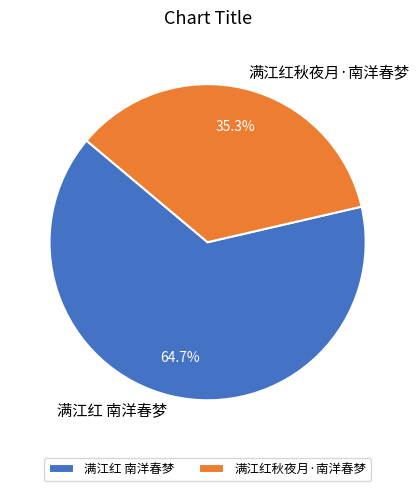

Approximately how many times larger is the value at 满江红秋夜月·南洋春梦 compared to 满江红 南洋春梦?

0.5